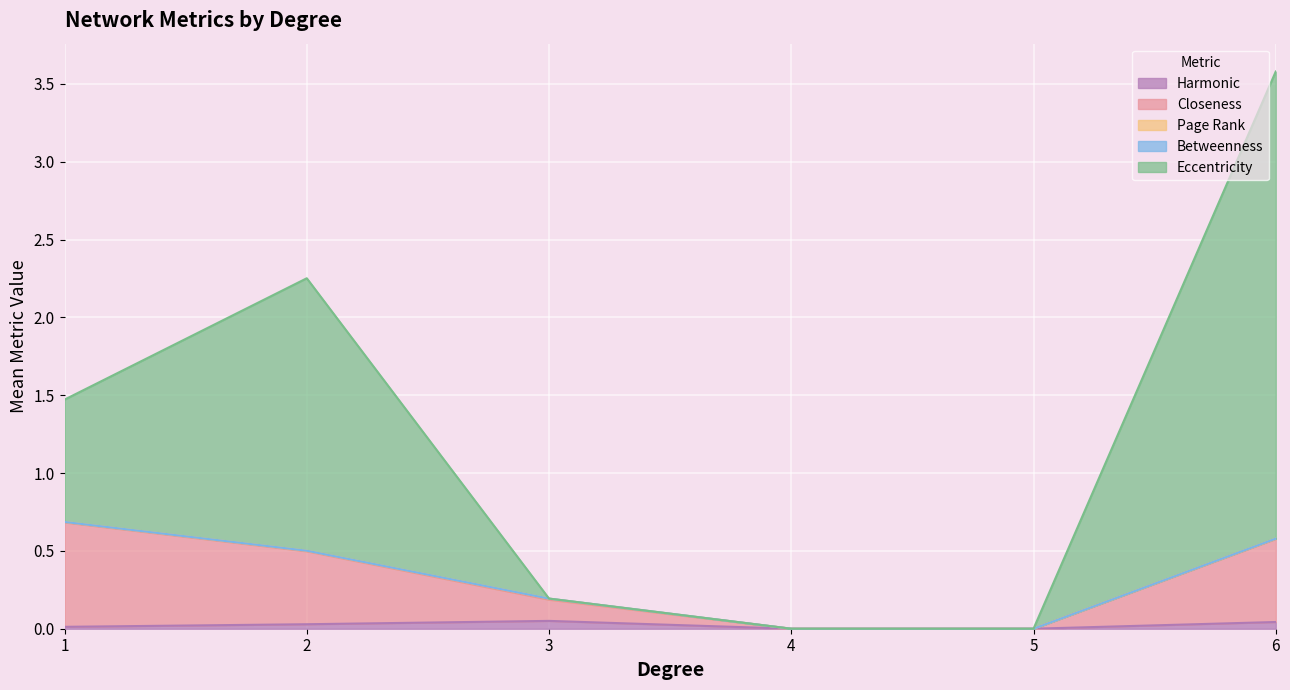

True or false: Eccentricity and Page Rank intersect in this chart.

True